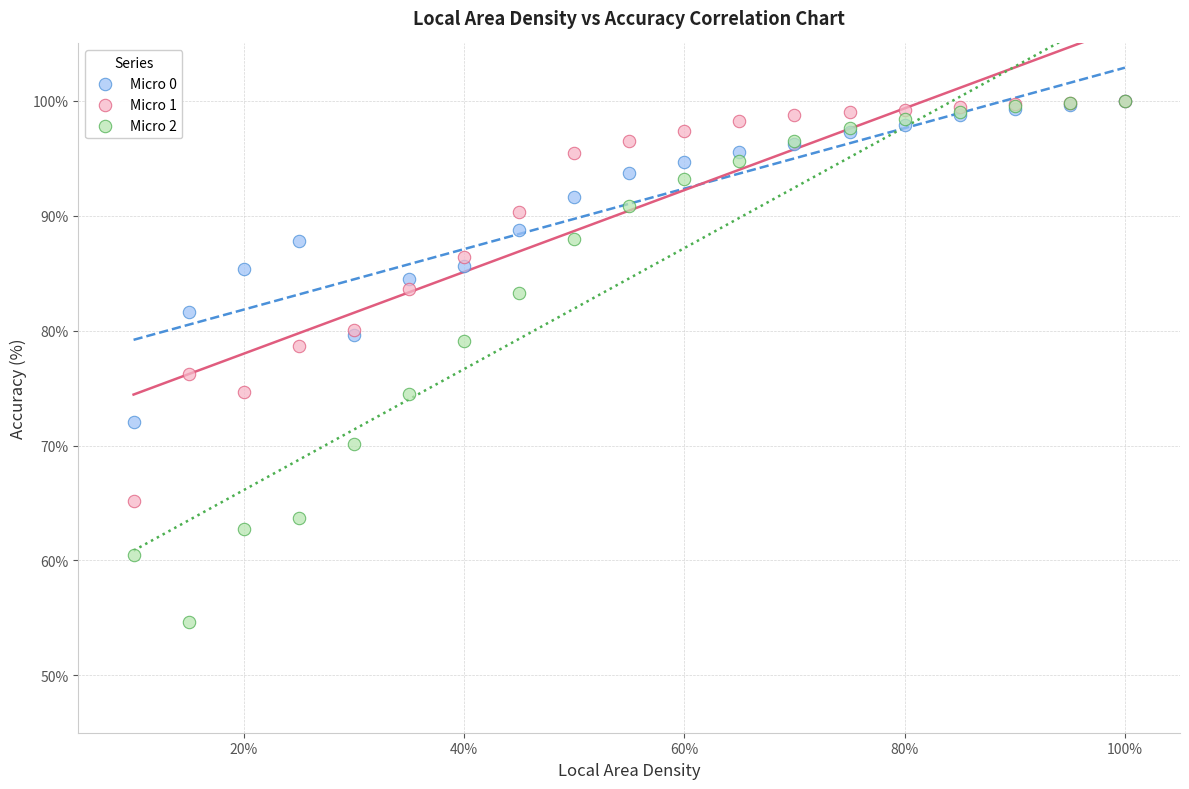

In the Micro 2 series, what Y value is closest to 77?

79.1